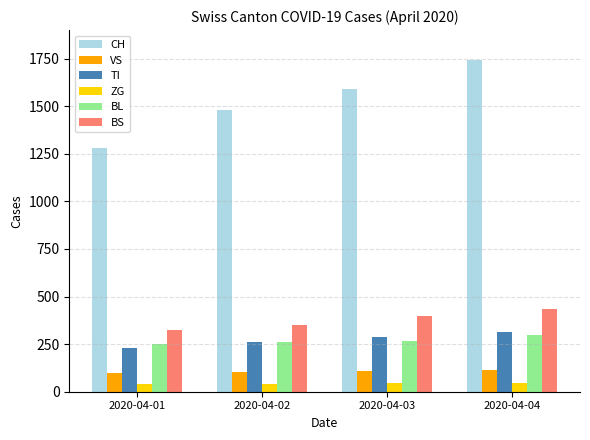

The value of BL at 2020-04-02 is 262. True or false?

True